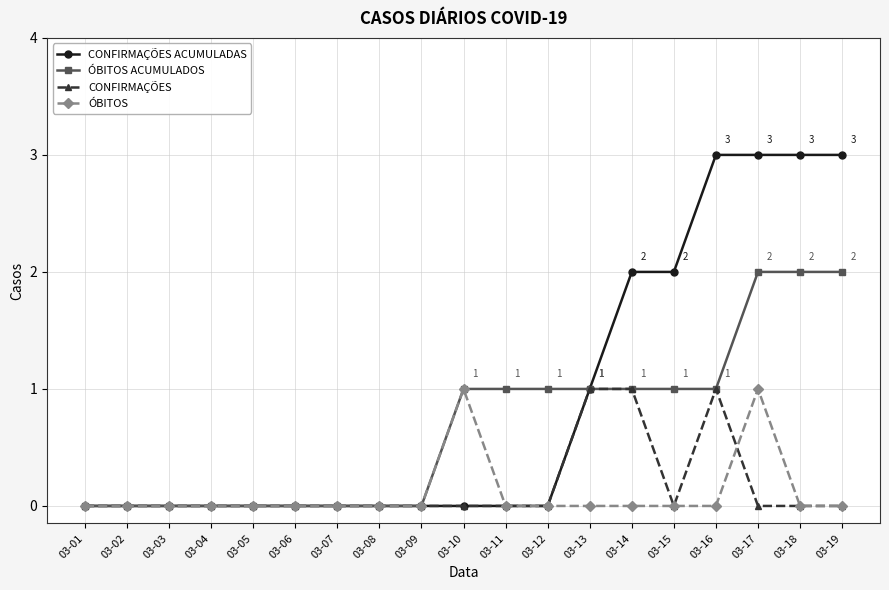

Does the chart have visible grid lines?

Yes